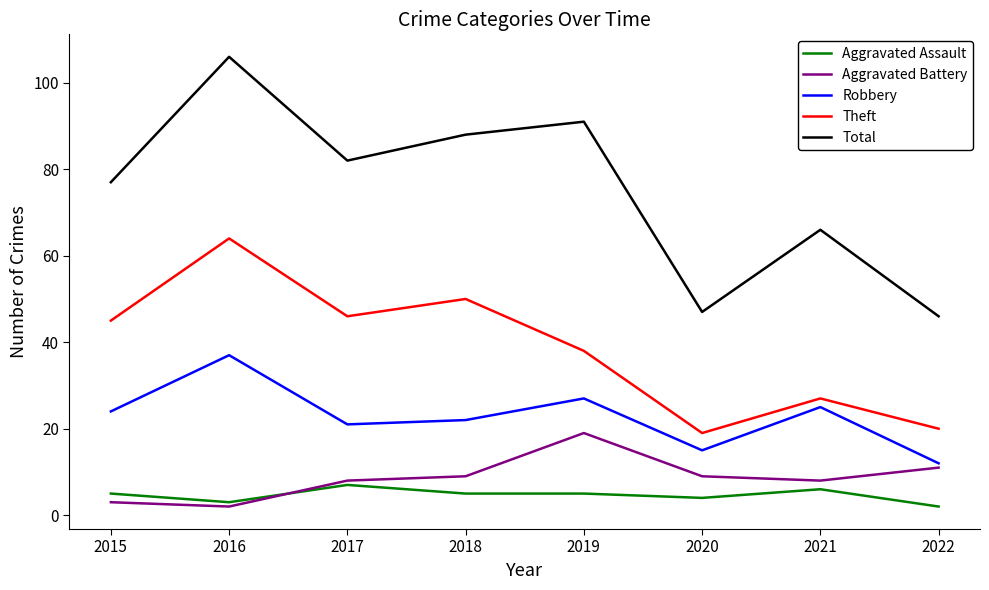

Which series changed the most between 2016 and 2017?

Total